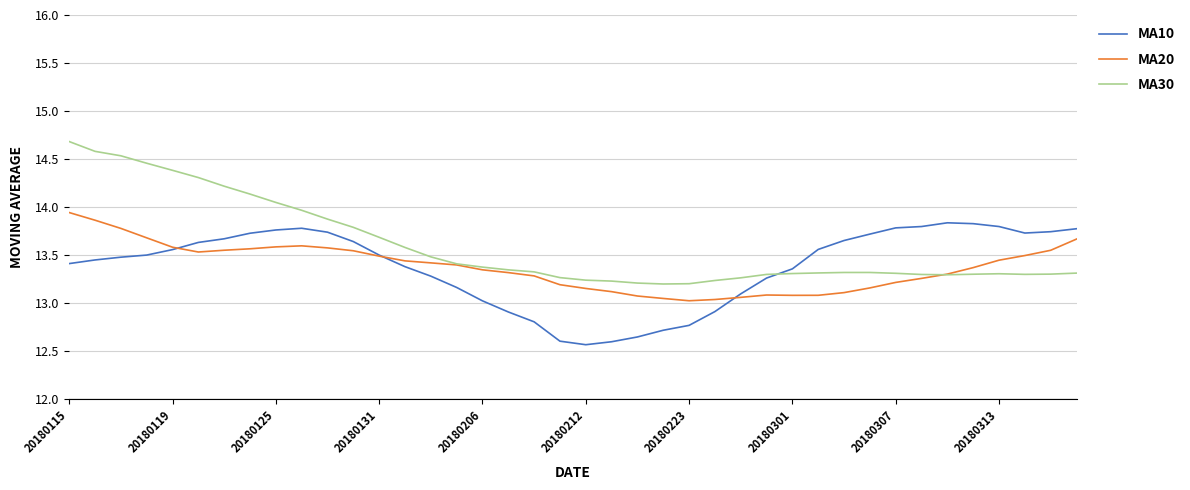

Which series has the largest range (max minus min)?

MA30